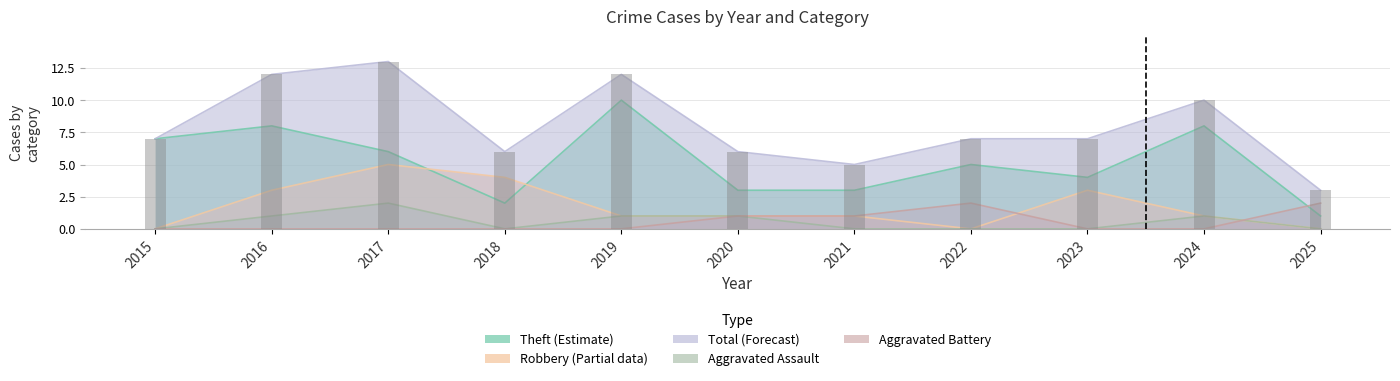

Does the chart contain any negative values?

No